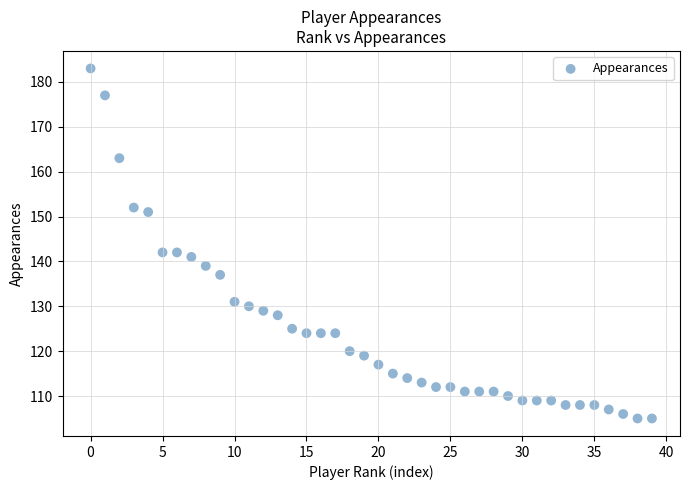

What is the range of Y values (max minus min)?

78